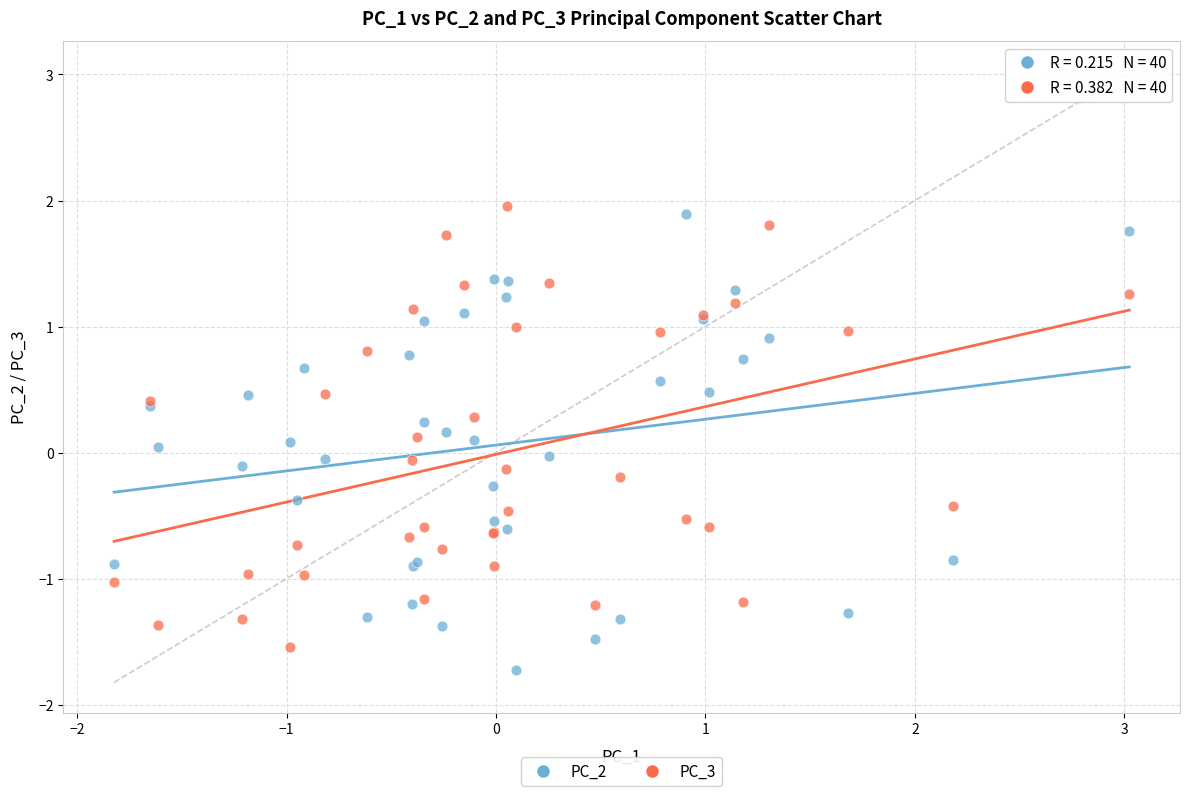

Which series contains the highest Y value?

PC_3